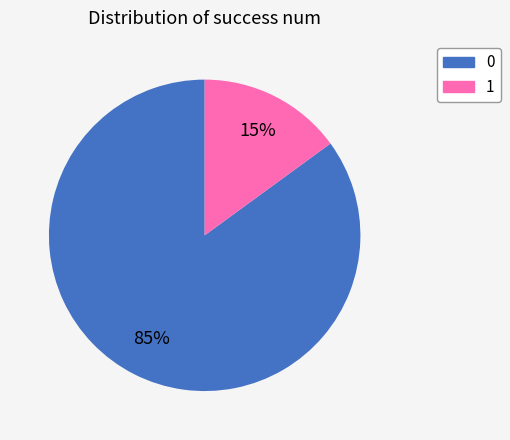

Which slice represents more than half of the pie?

0